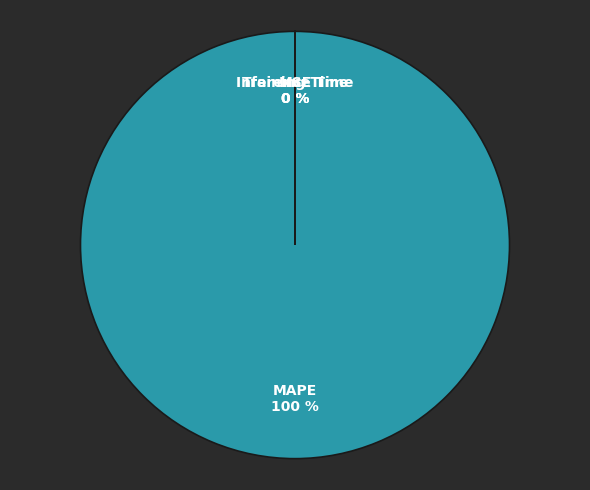

What is the largest slice in the pie chart?

MAPE